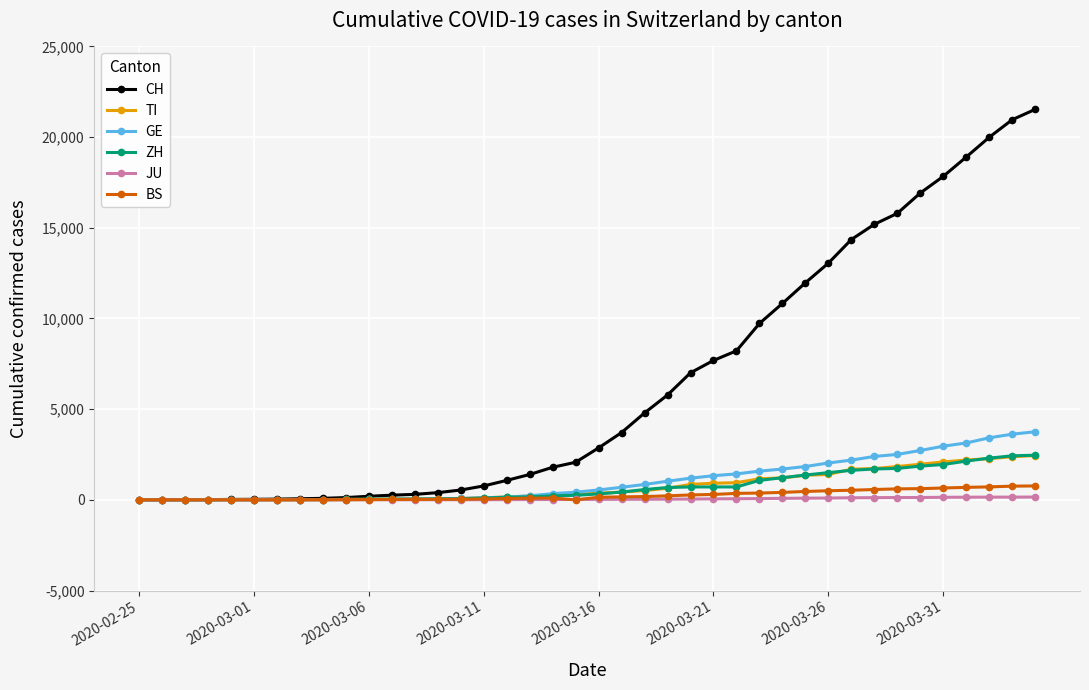

How many data points in GE are less than 544?

20